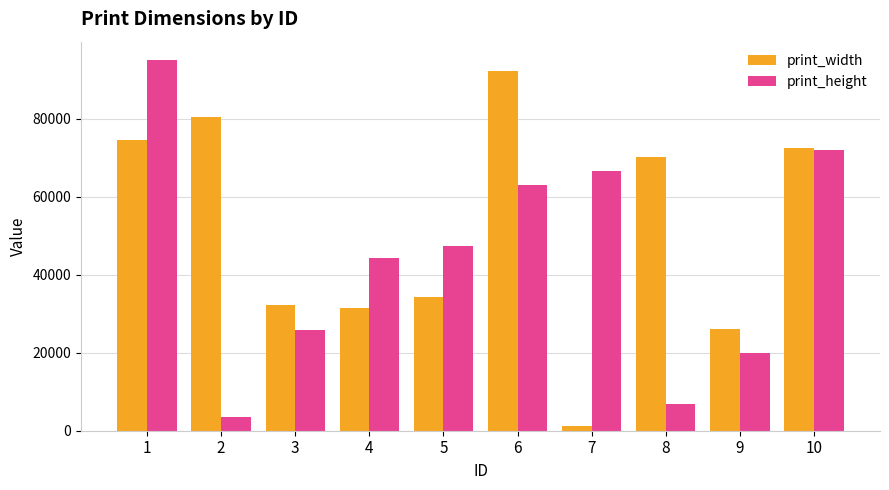

What is the average value of the print_height series?

44469